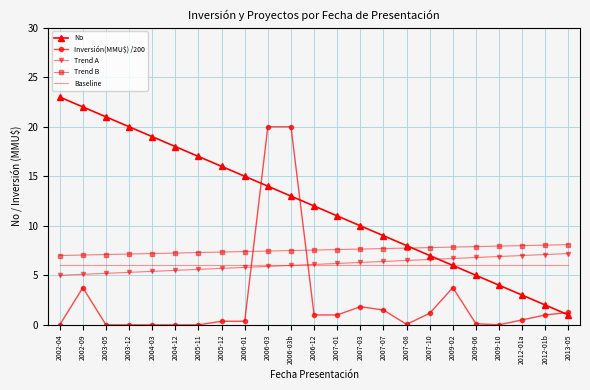

What is the maximum value shown in the chart?

23.0